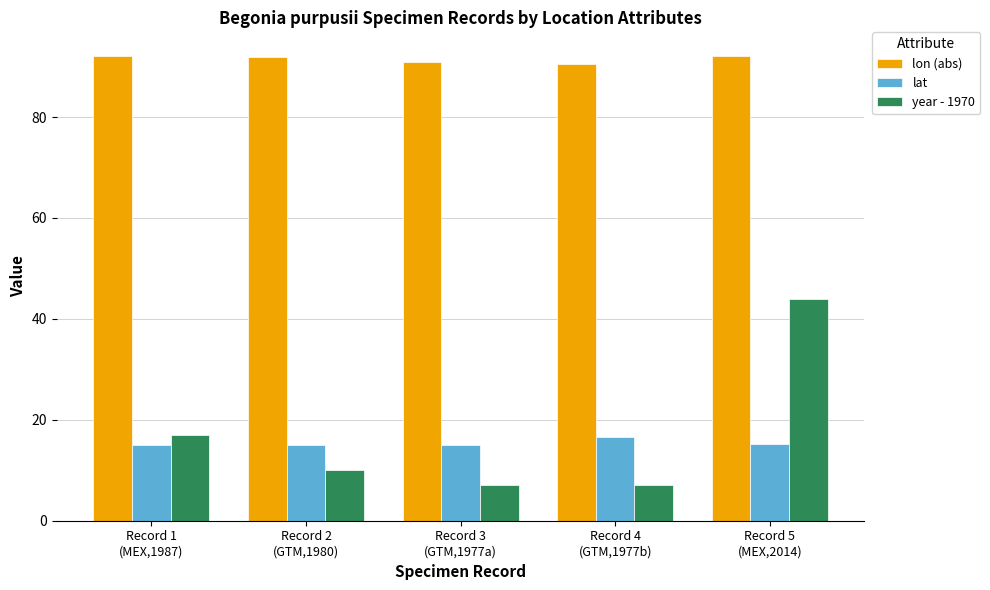

How many values in the year - 1970 series are below 10?

2